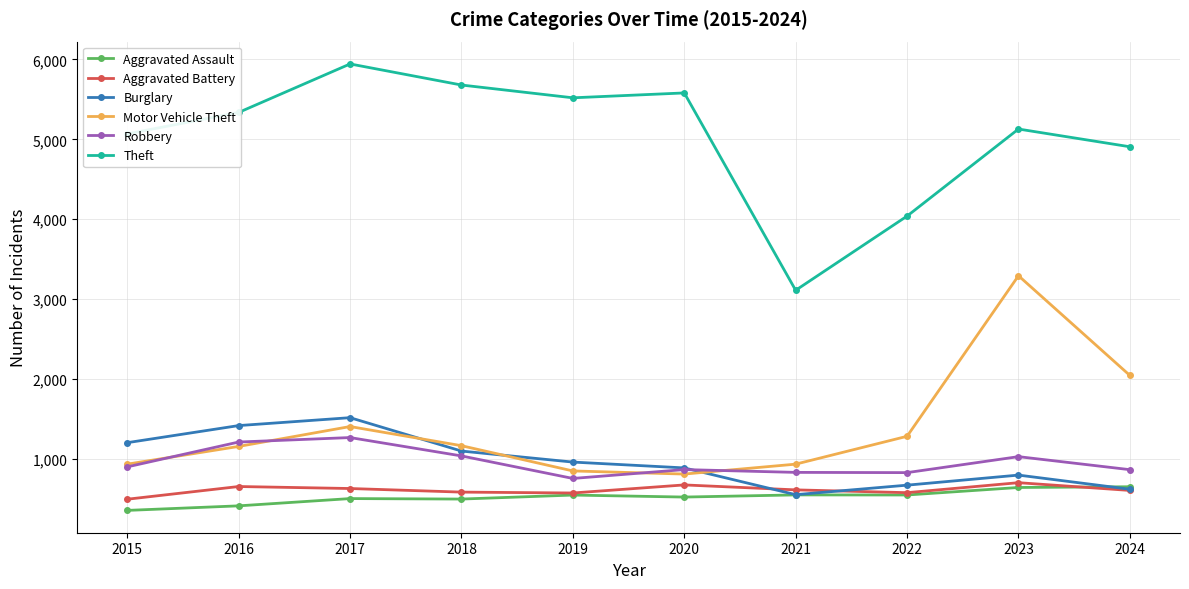

How many values in the Robbery series are below 899?

5